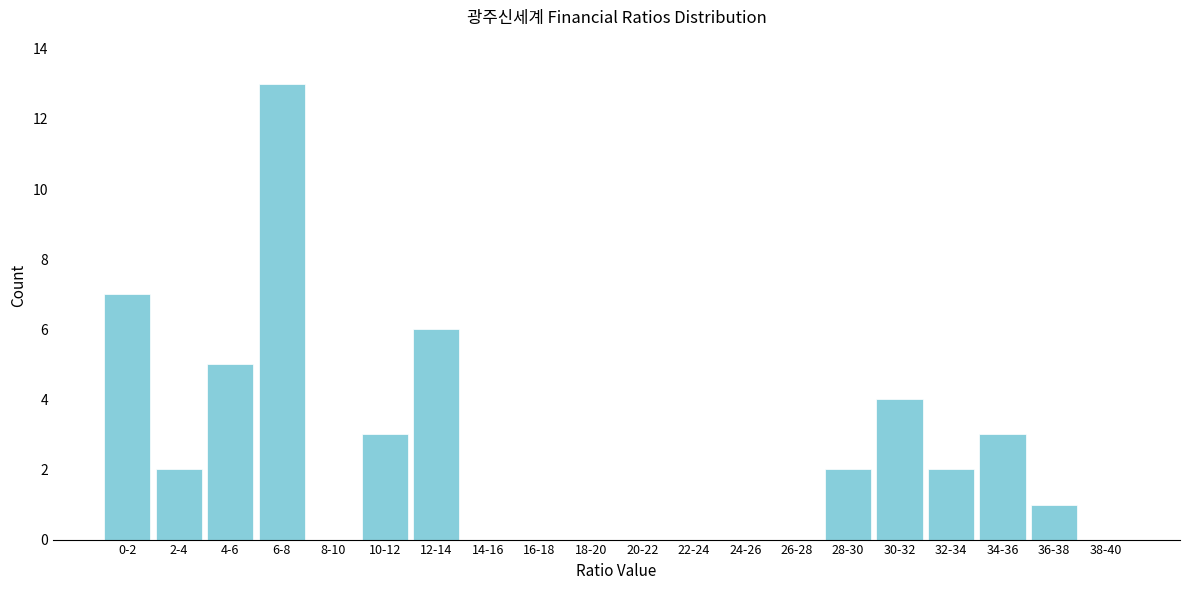

Reading left to right, transcribe all the data shown in this chart.

0-2=7	2-4=2	4-6=5	6-8=13	8-10=0	10-12=3	12-14=6	14-16=0	16-18=0	18-20=0	20-22=0	22-24=0	24-26=0	26-28=0	28-30=2	30-32=4	32-34=2	34-36=3	36-38=1	38-40=0